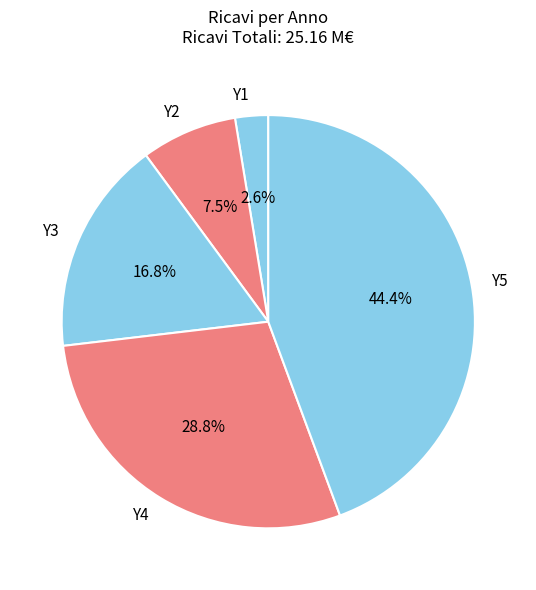

To the nearest percent, what is the combined percentage of Y3 and Y4?

46%